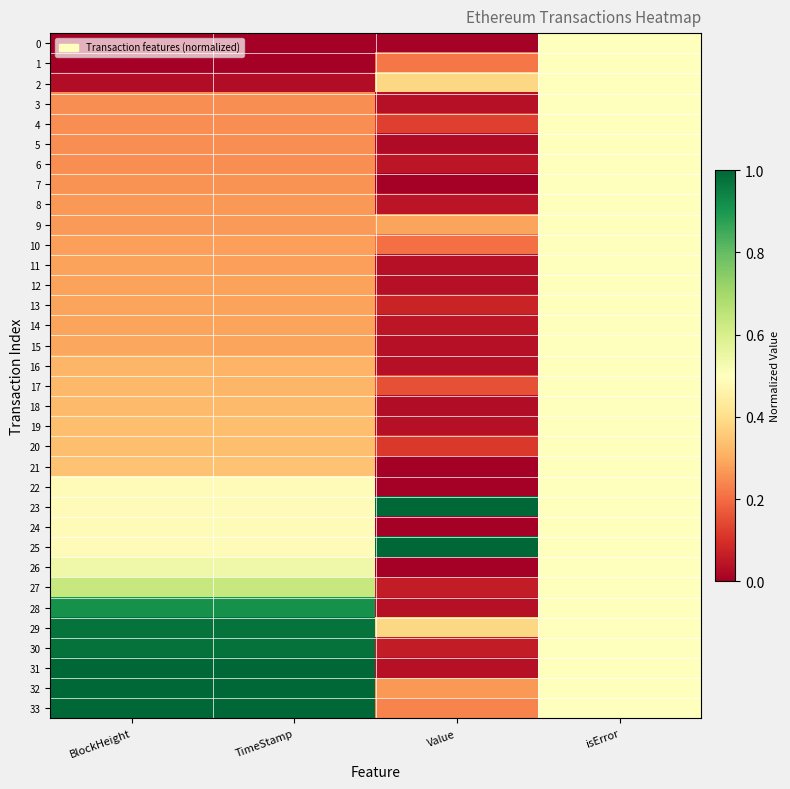

List the series in order of their peak value, highest first.

23, 25, 33, 32, 31, 30, 29, 28, 27, 26, 0, 1, 2, 3, 4, 5, 6, 7, 8, 9, 10, 11, 12, 13, 14, 15, 16, 17, 18, 19, 20, 21, 22, 24